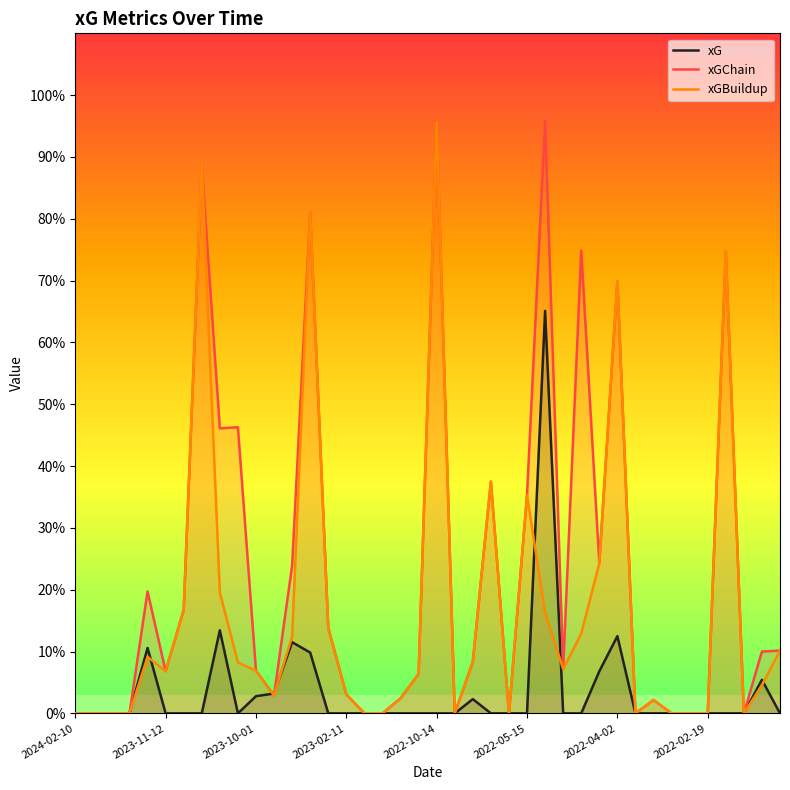

What is the difference between the xG values at 2023-01-22 and 2023-09-02?

0.1